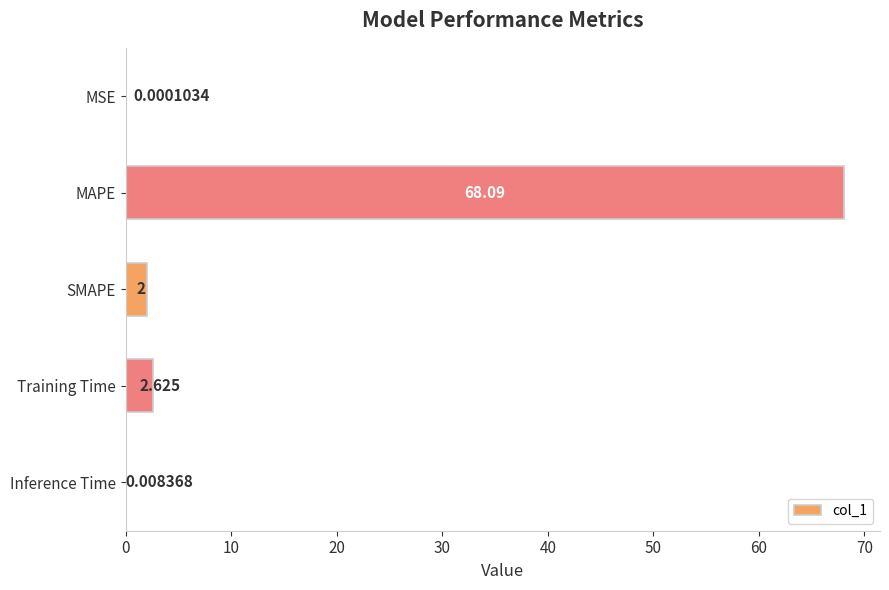

Between MAPE and SMAPE, which is larger?

MAPE